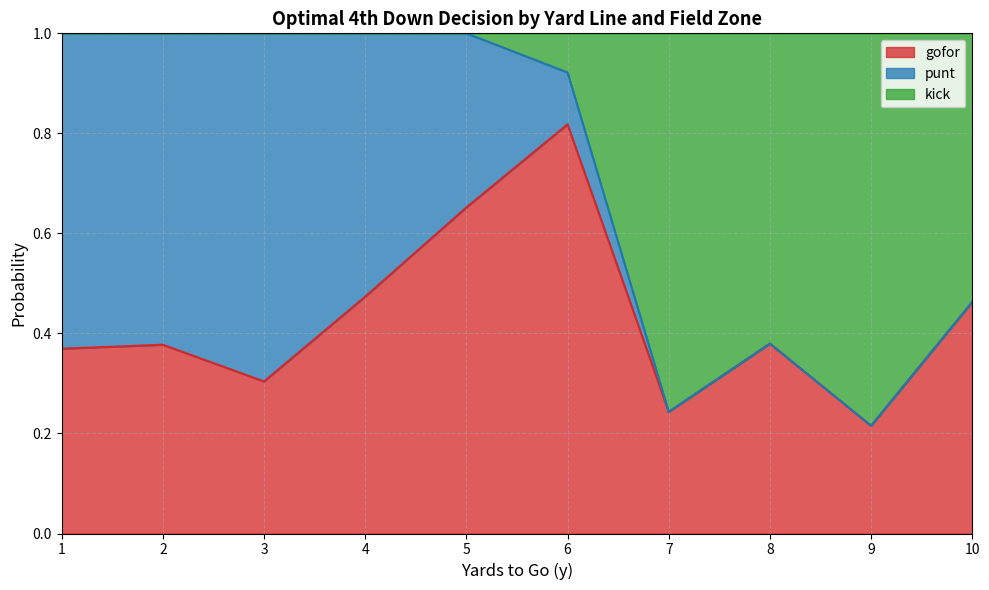

At which label does gofor reach its minimum?

9